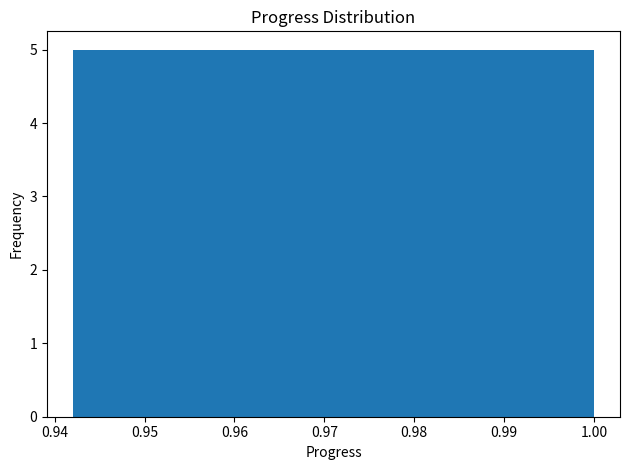

What is the height of the bar covering 0.967 to 0.975 on the x-axis? Neither the bar edges nor the heights are printed on the chart, so give them approximately, as read against the axes.

5